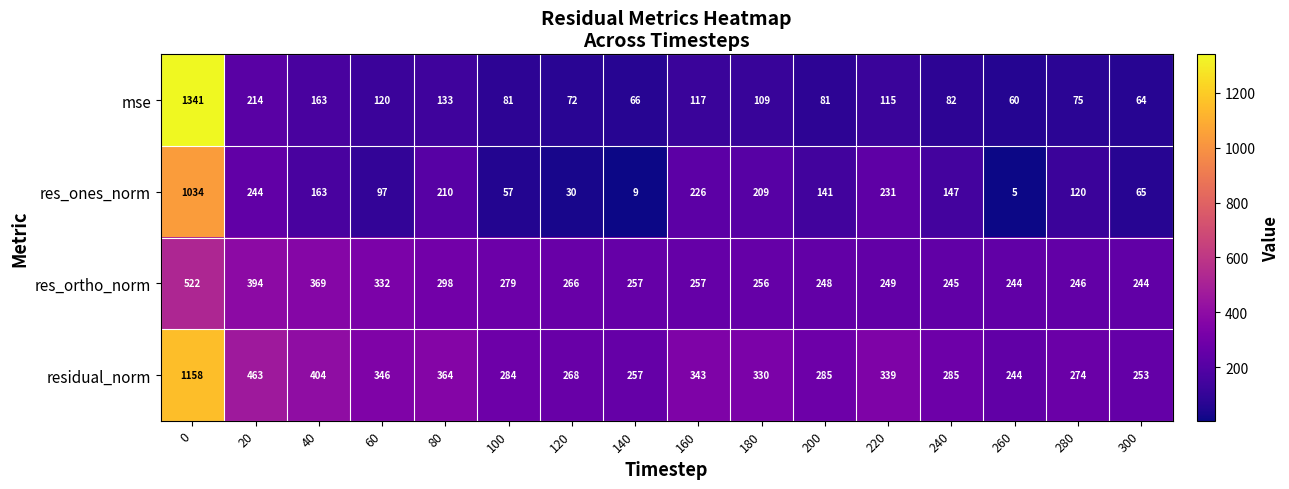

Rank the categories by res_ones_norm value from highest to lowest.

0, 20, 220, 160, 80, 180, 40, 240, 200, 280, 60, 300, 100, 120, 140, 260